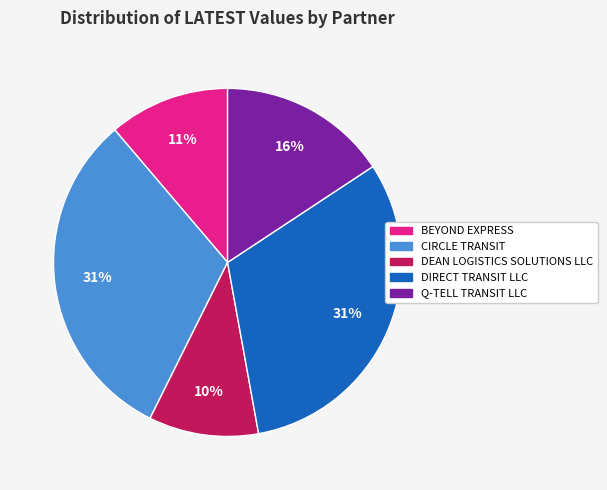

Is there any slice that represents more than half of the pie?

No